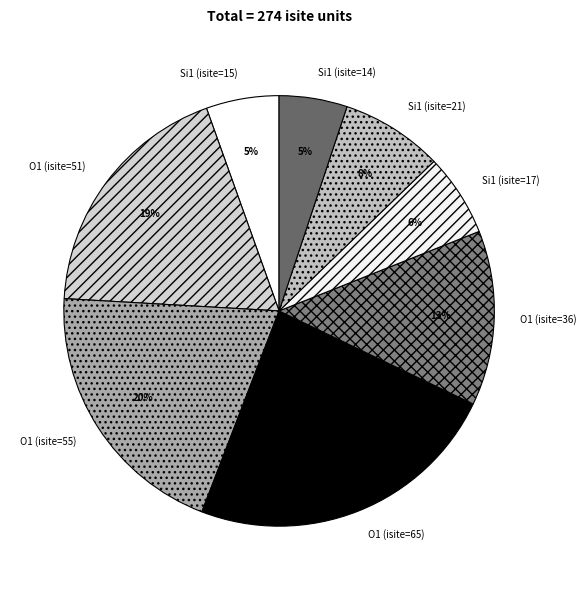

To the nearest percent, what is the average slice percentage?

12%